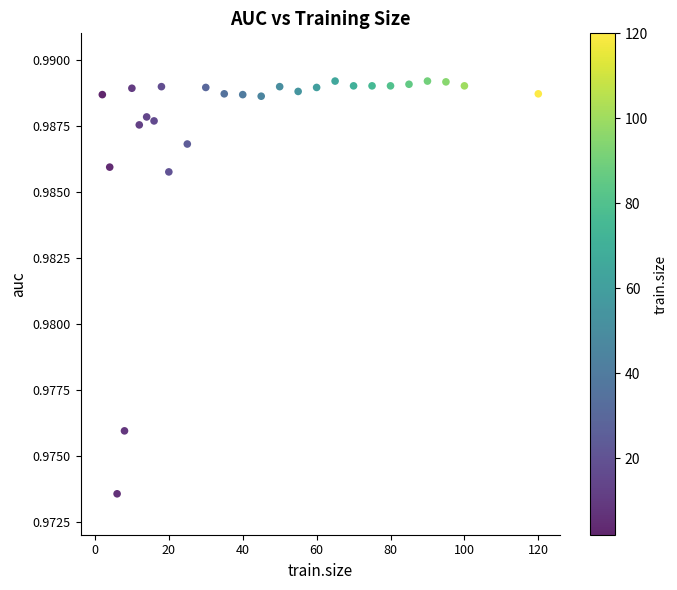

What is the range of X values (max minus min)?

118.0